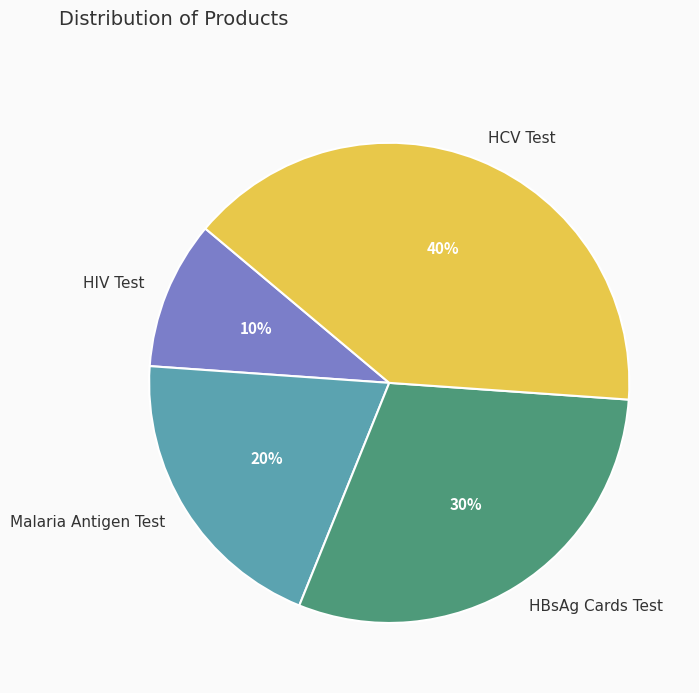

Do HIV Test and Malaria Antigen Test together represent more than half of the pie?

No